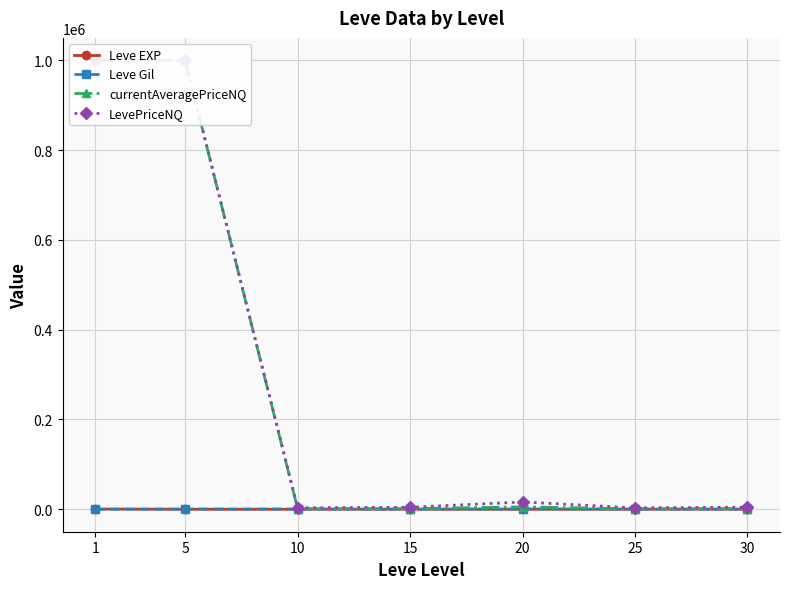

The value of Leve Gil at 30 is 322.5. True or false?

True